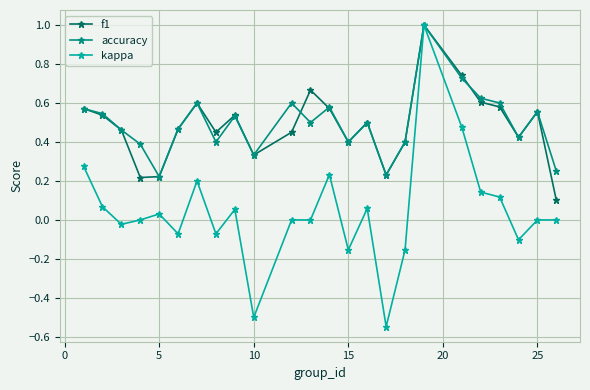

What is the maximum value shown in the chart?

1.0